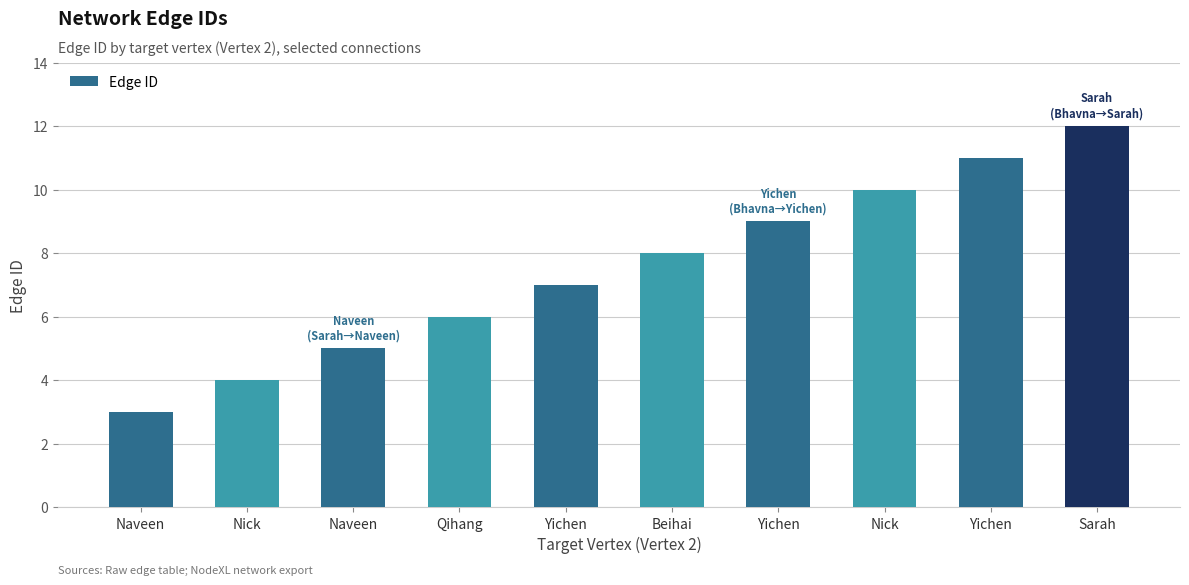

At which label is the value closest to 7?

Yichen